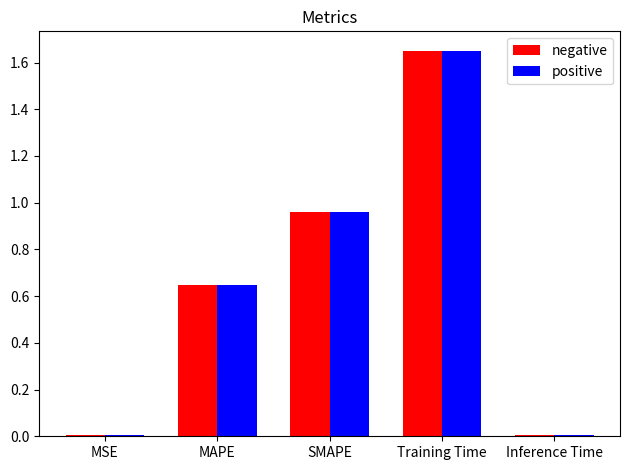

At which category is the sum across all series the highest?

Training Time